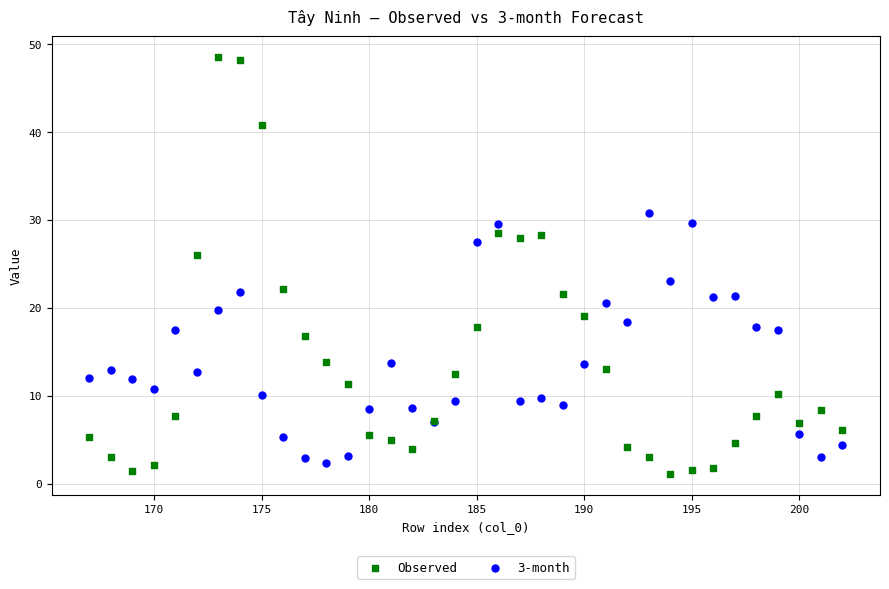

Which series contains the highest Y value?

Observed